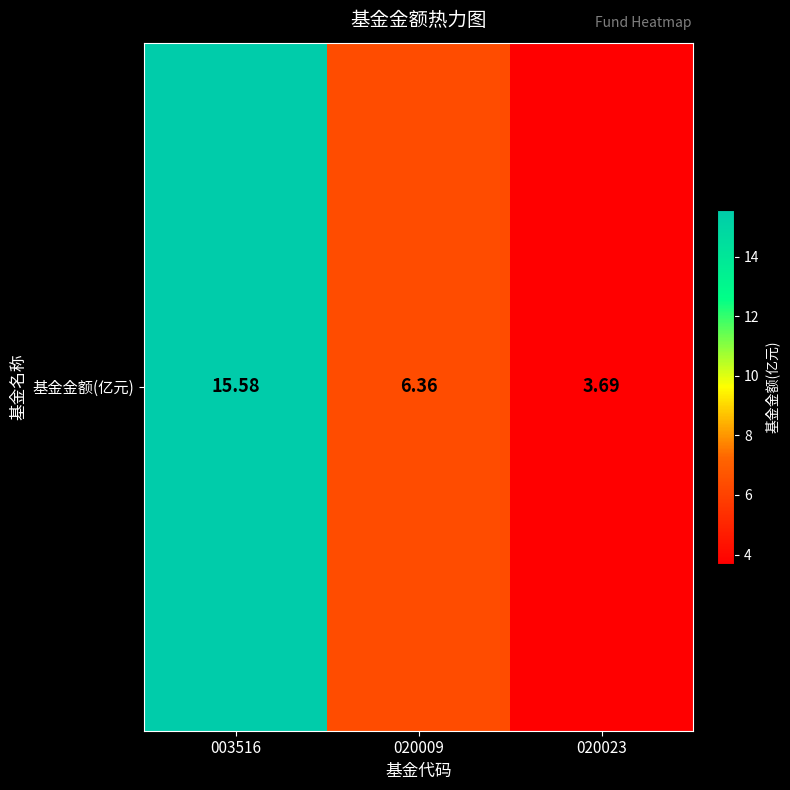

What is the change in value from 003516 to 020009?

-9.2